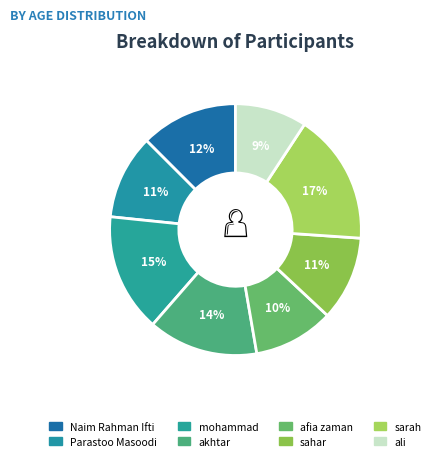

The sahar slice represents 21% of the pie. True or false?

False